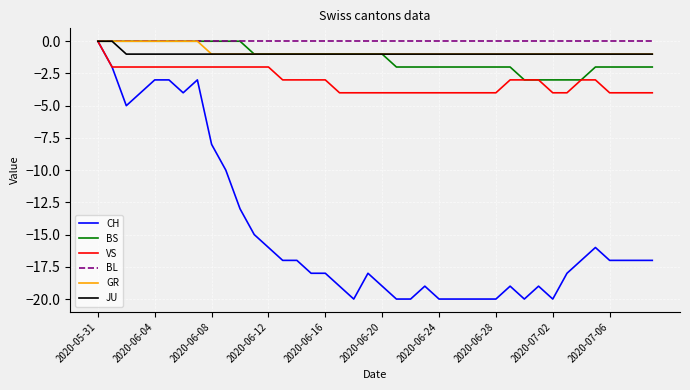

What is the lowest value of the VS series?

-4